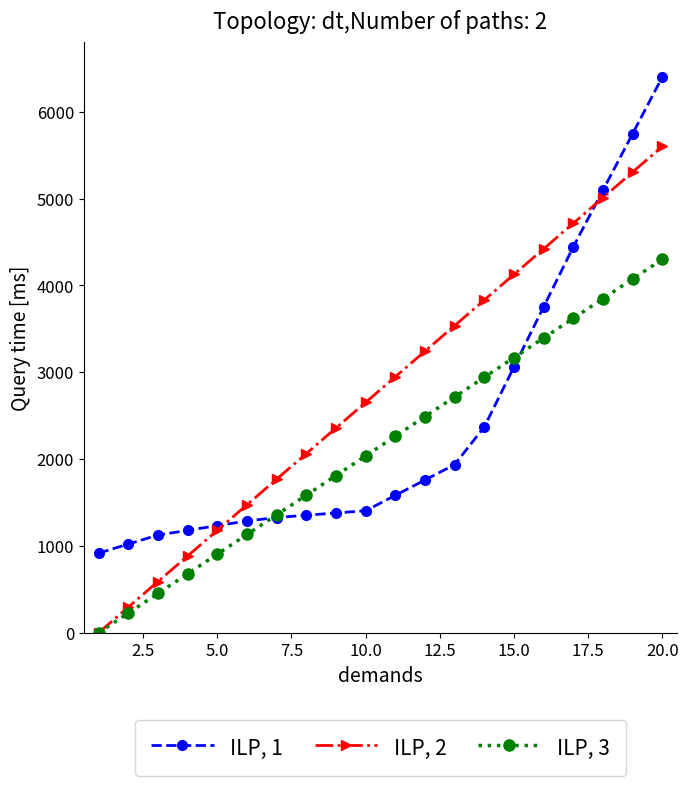

What is the maximum value shown in the chart?

6400.0